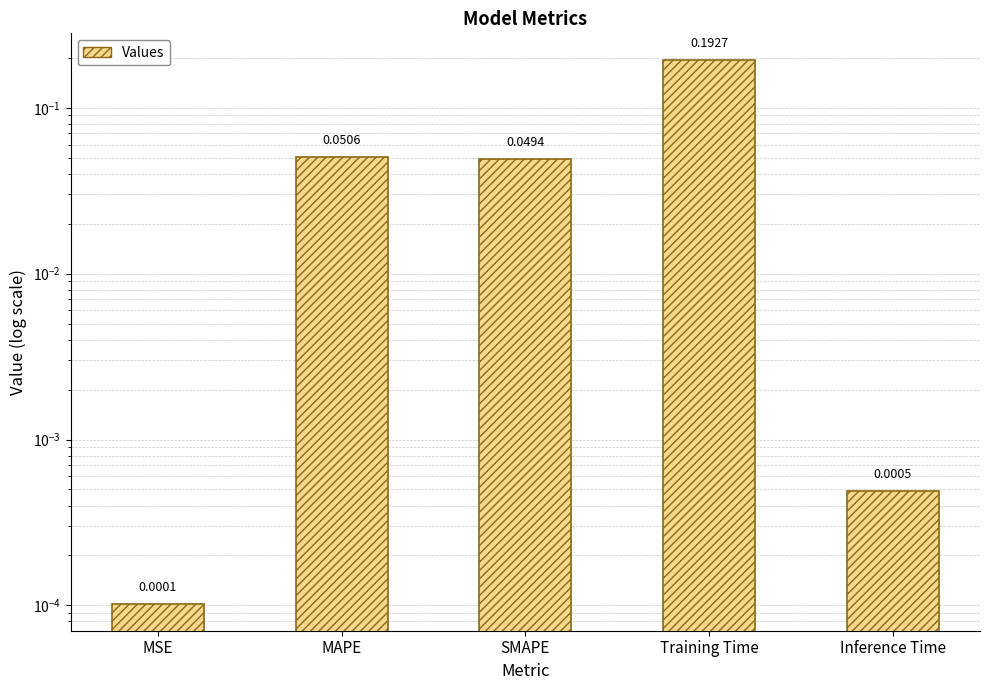

Is it true that the value at MSE is 0.0?

False